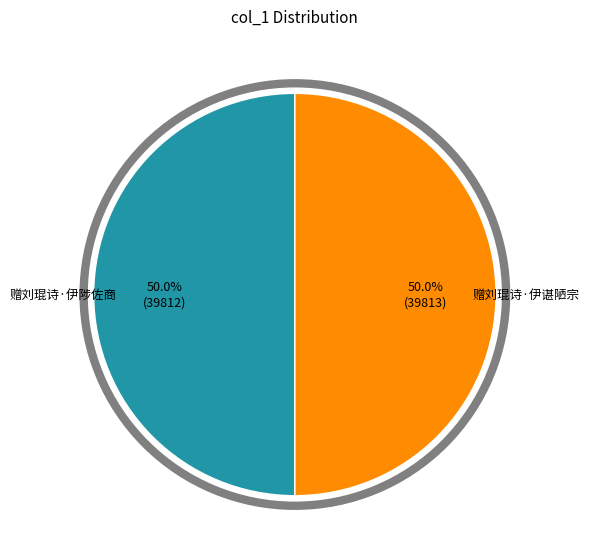

True or false: 赠刘琨诗·伊谌陋宗 accounts for 50% of the total.

True